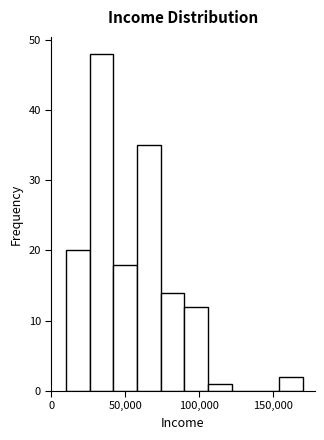

Around what value on the x-axis is the tallest bar? Give the approximate position of its centre, as read against the axis.

35000